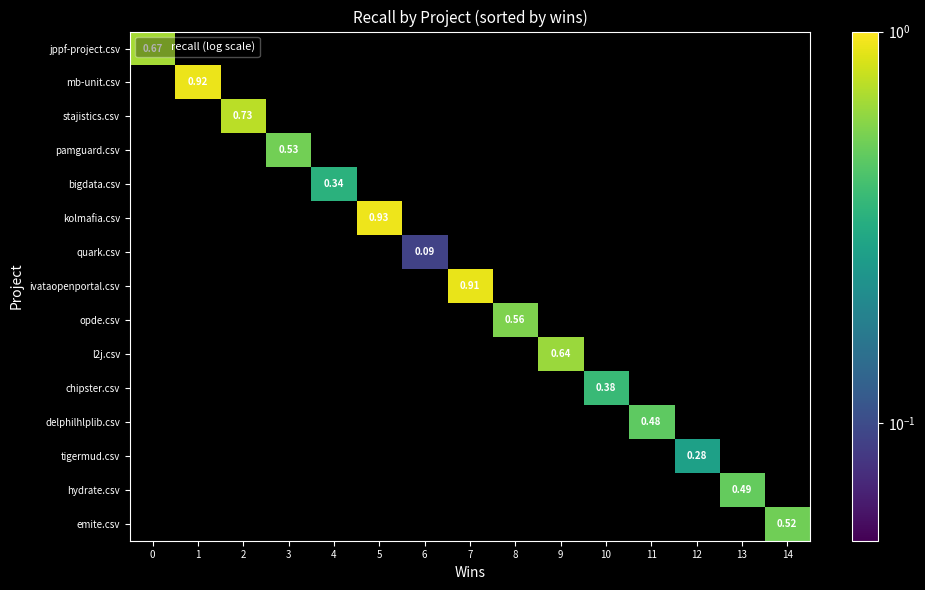

Count the number of data series in this chart.

15